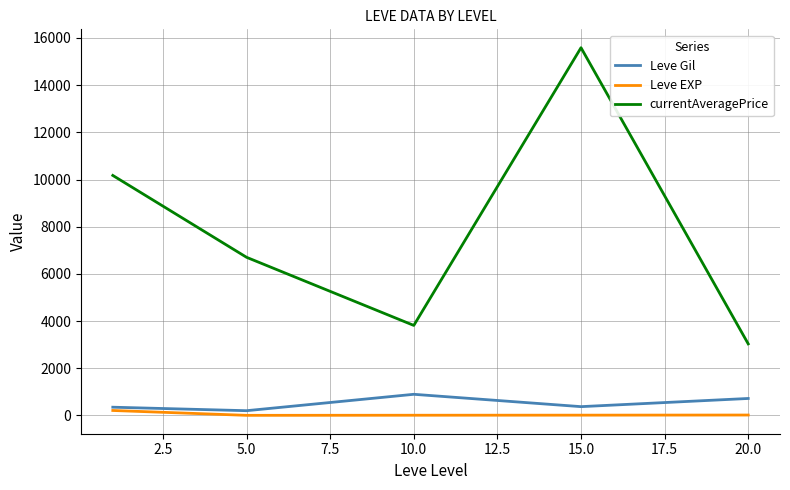

True or false: Leve EXP and Leve Gil intersect in this chart.

False